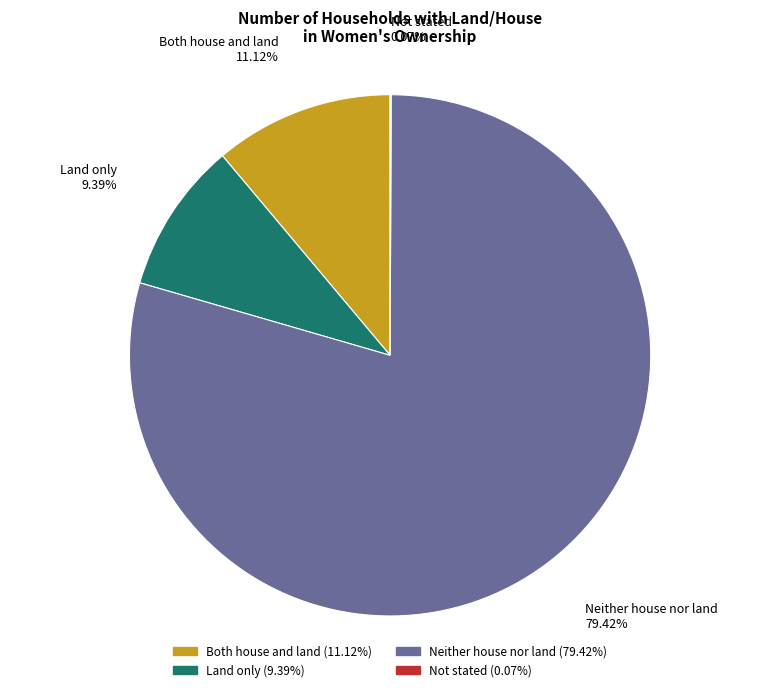

What is the ratio of the value at Both house and land to the value at Land only?

1.2